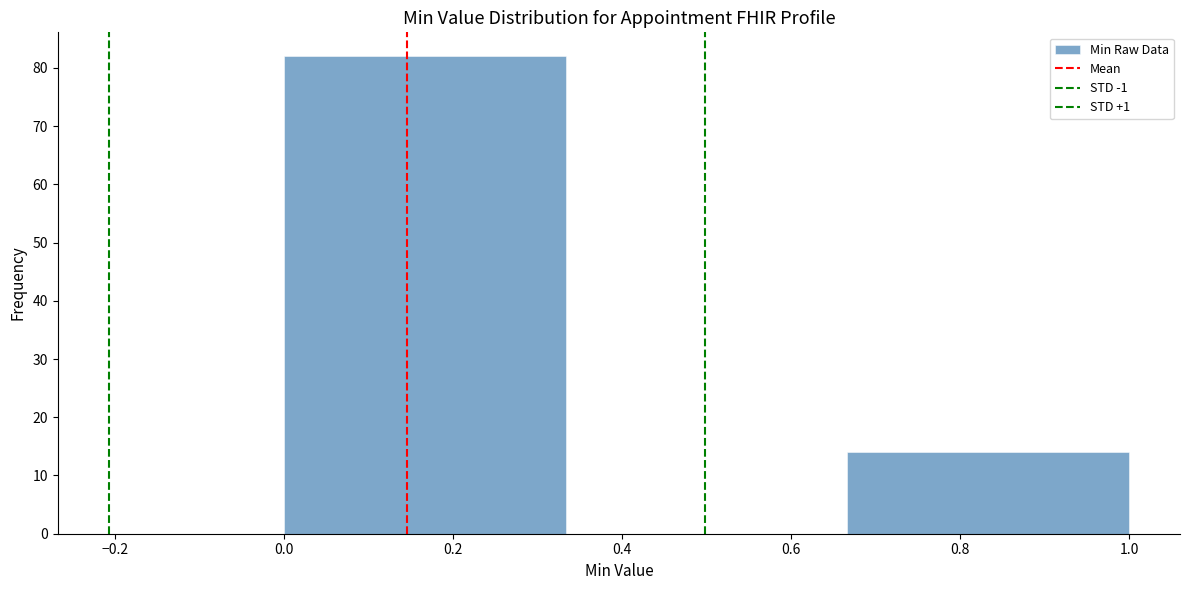

What is the height of the bar covering 0.00 to 0.34 on the x-axis? Neither the bar edges nor the heights are printed on the chart, so give them approximately, as read against the axes.

82